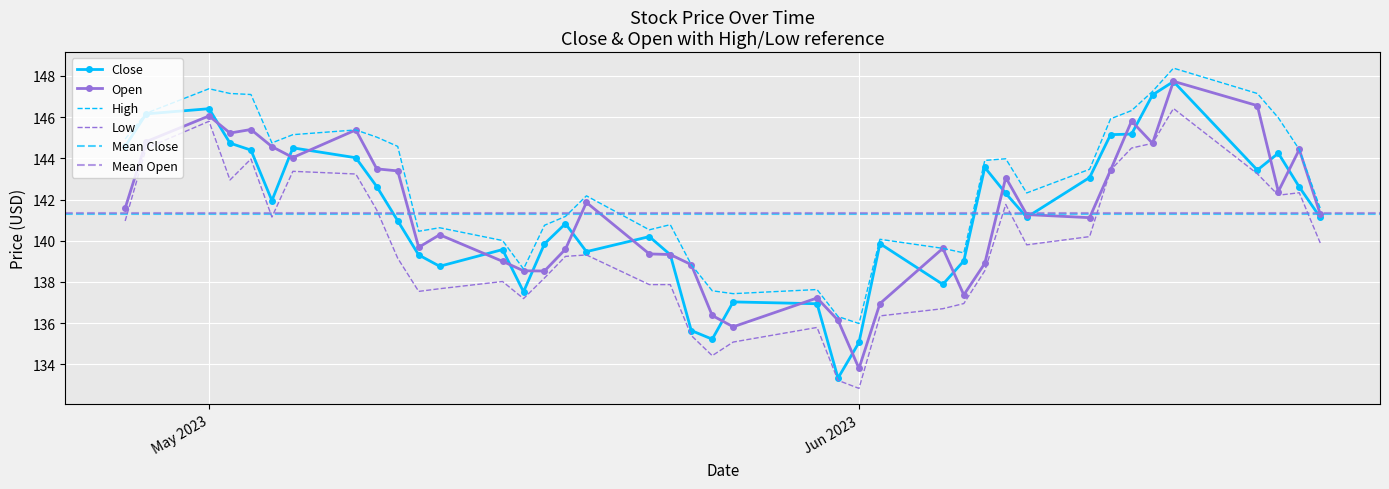

In Low, how many points are lower than both neighbors (excluding endpoints)?

8